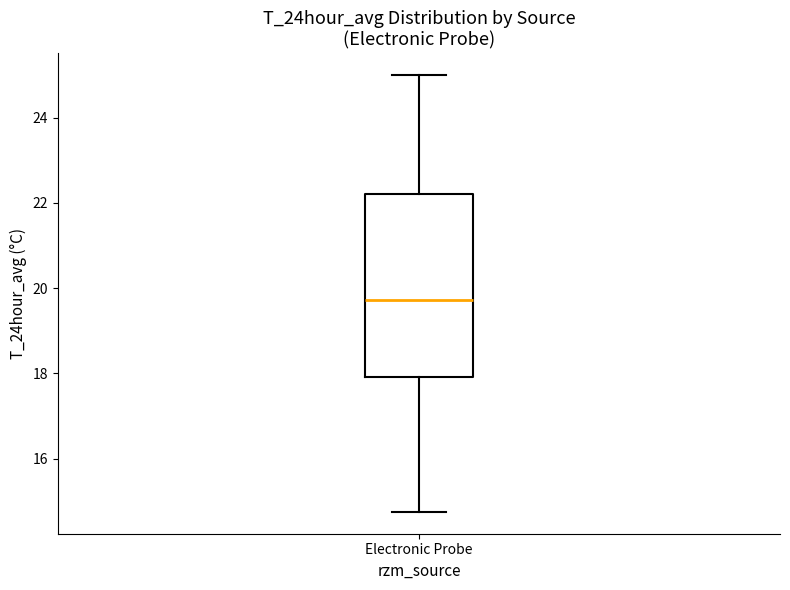

Read this box plot against the y-axis: the position of the median line, the range covered by the box, and the ends of both whiskers. The values are not printed on the chart, so give them approximately, as read against the axis.

median 19.8, box 18.0 to 22.2, whiskers 14.8 to 25.0